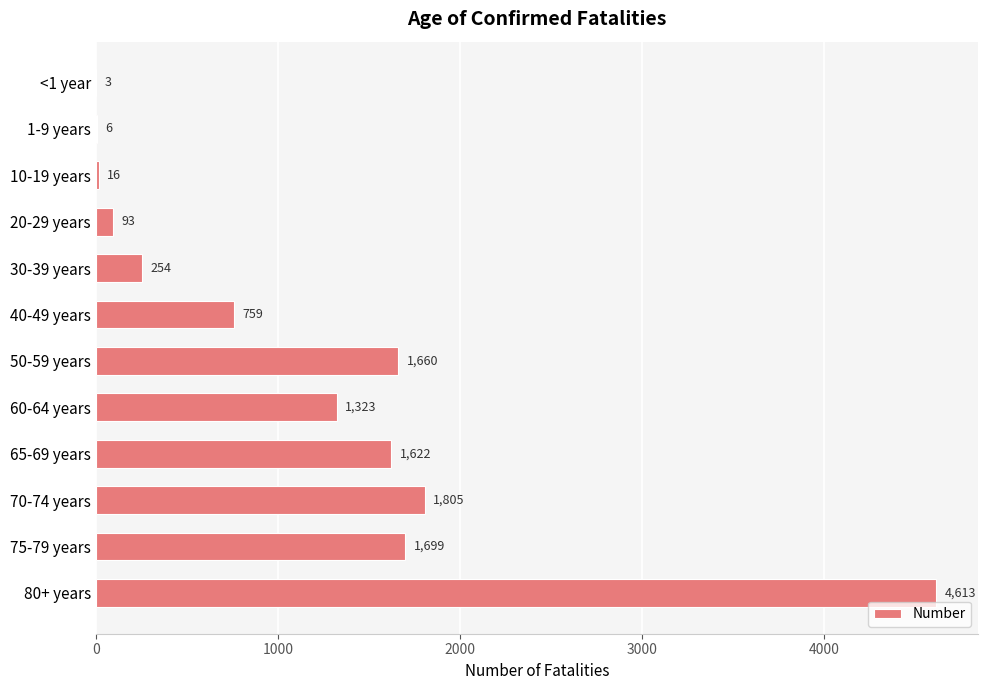

What value does the data have at 50-59 years, to the nearest 50?

1650